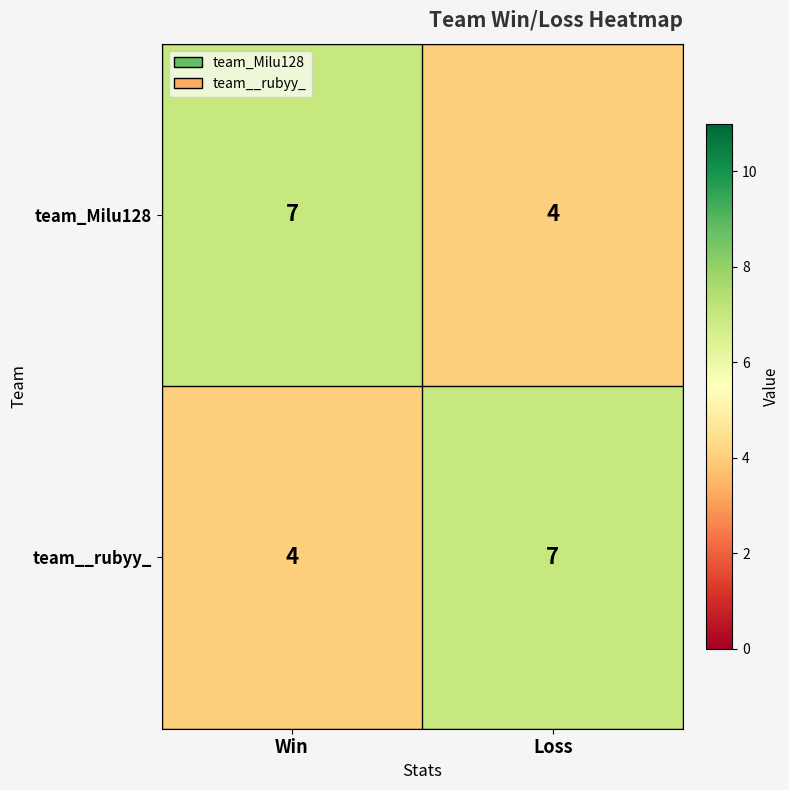

What is the difference between the highest and lowest values at Win?

3